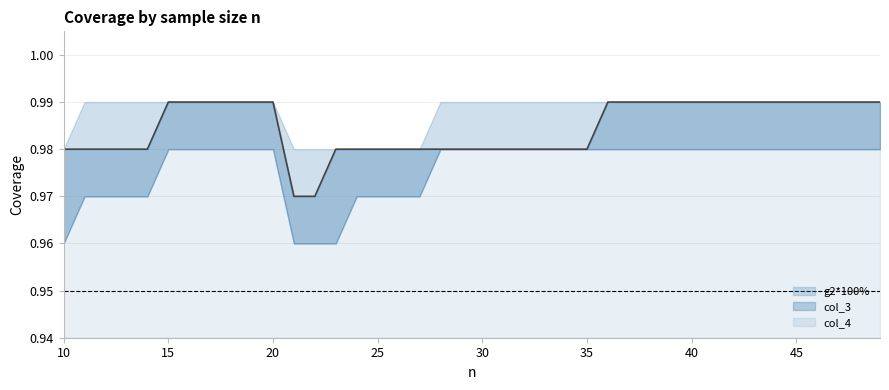

Which series has the widest spread of values?

col_3